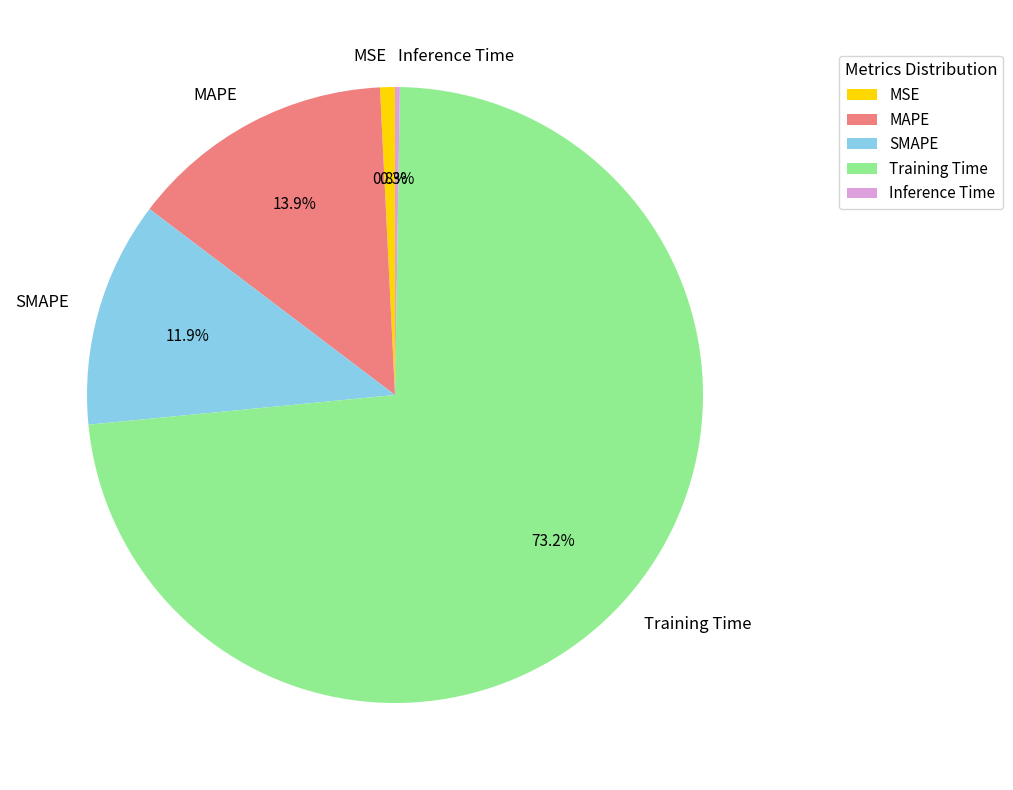

What is the largest slice in the pie chart?

Training Time